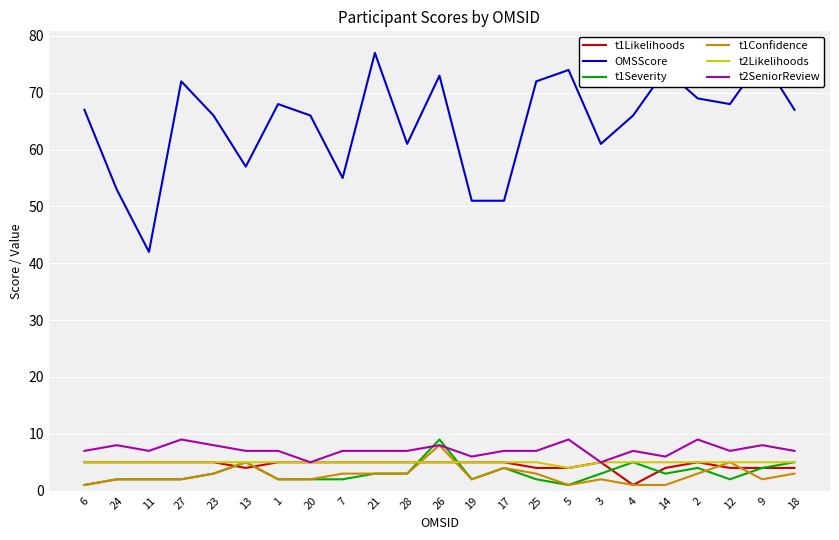

True or false: t1Likelihoods and OMSScore cross at least once.

False